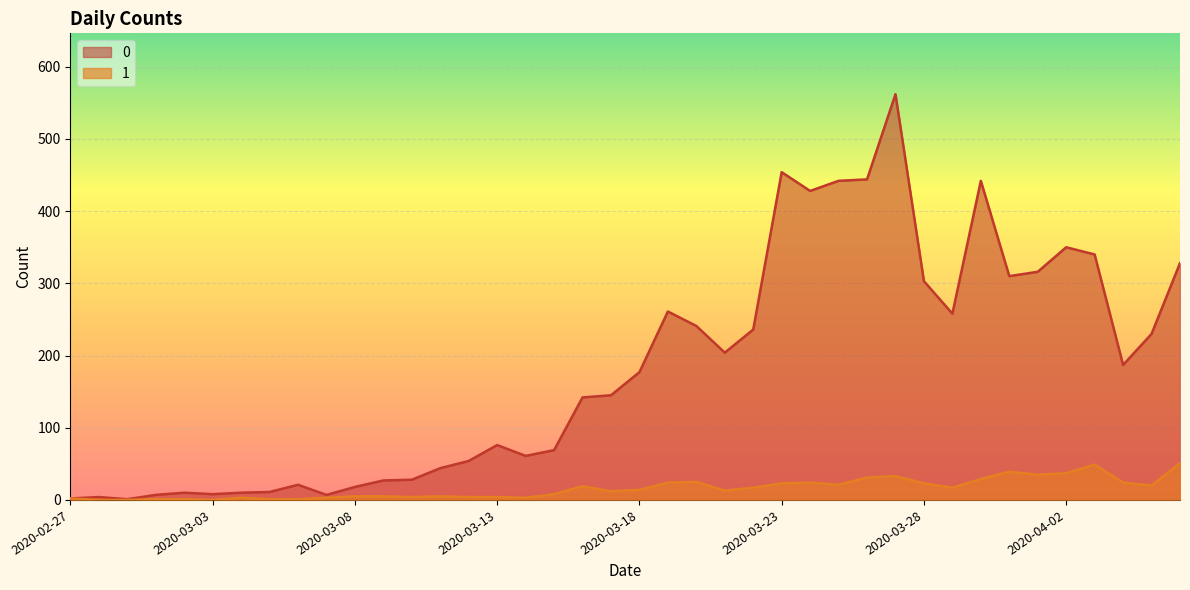

What is the maximum value shown in the chart?

562